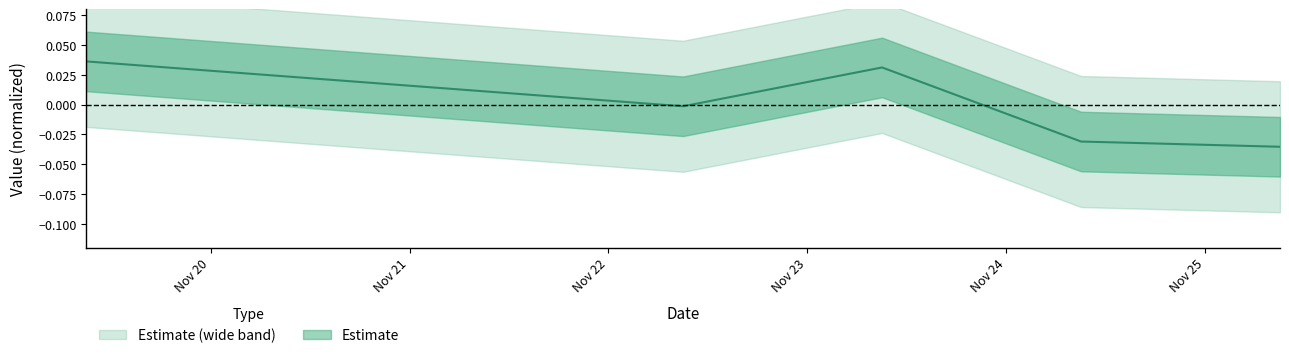

How many lines are shown in the chart?

1